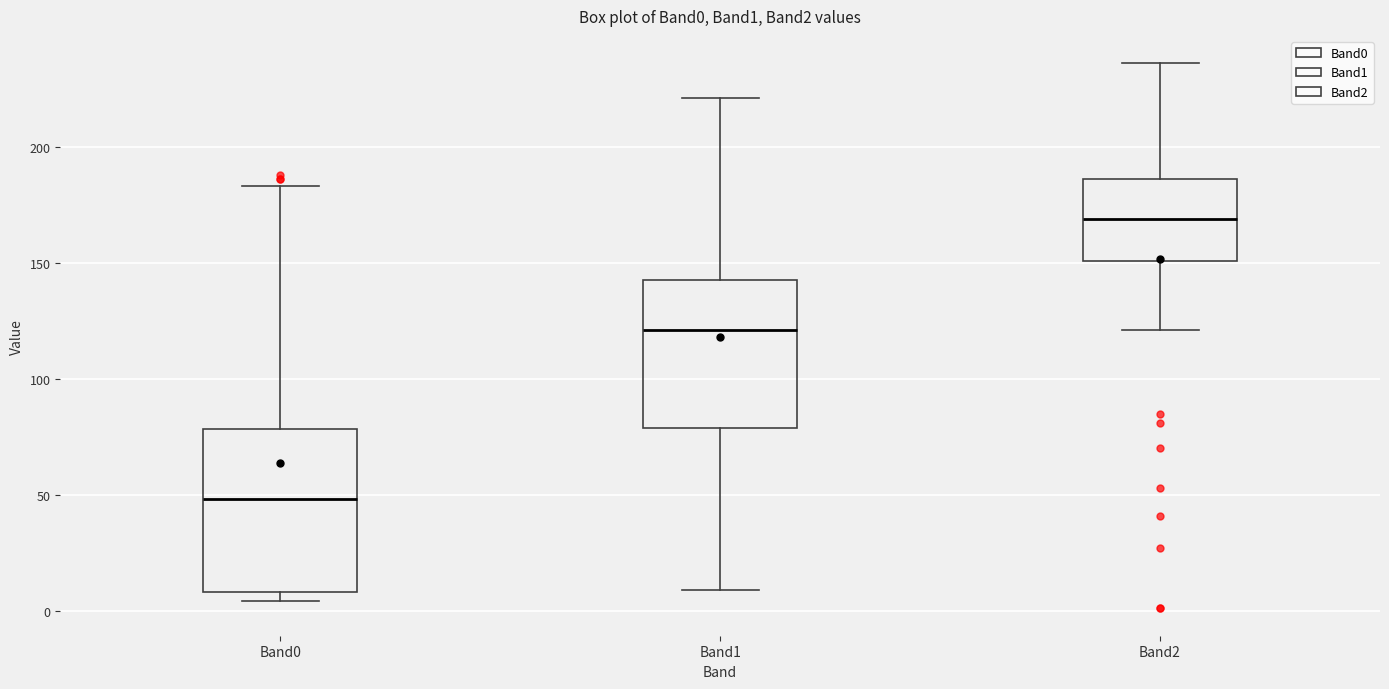

Comparing the boxes themselves (not the whiskers), which one is the tallest?

Band0